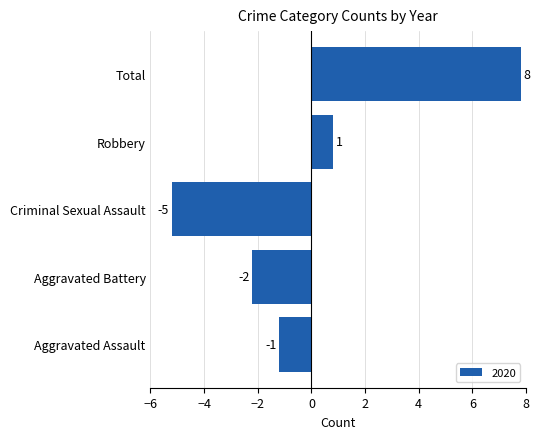

How many bars are there in total?

5